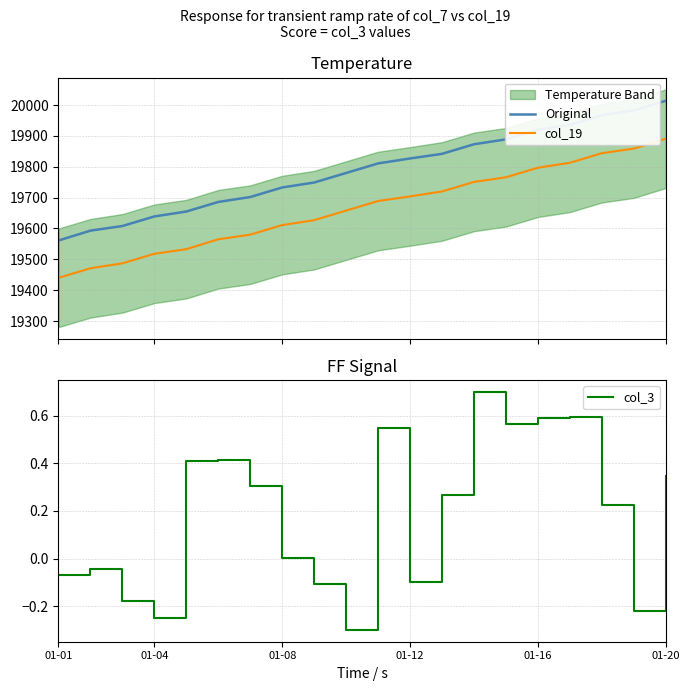

True or false: col_19 and Original cross at least once.

False